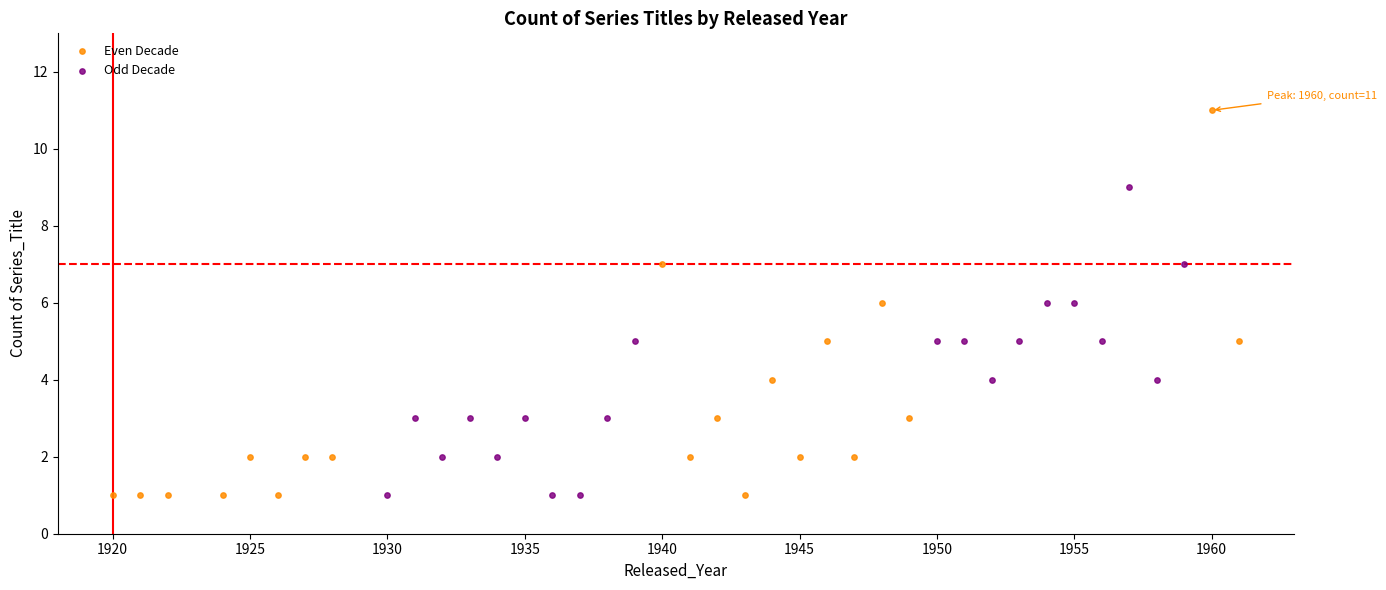

Which series has the widest spread of Y values?

Even Decade